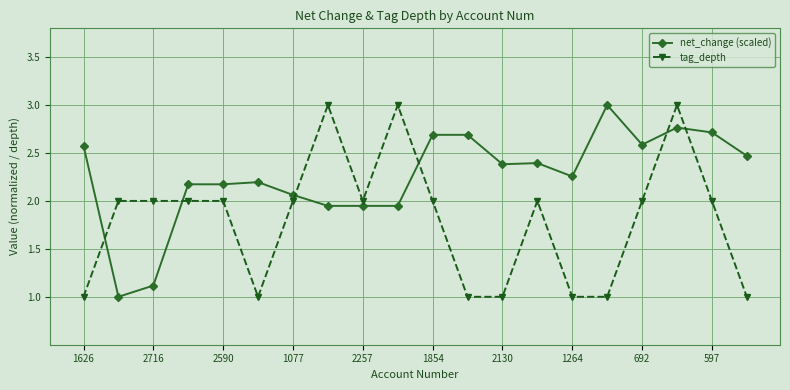

List the series in order of their overall mean, lowest first.

tag_depth, net_change (scaled)